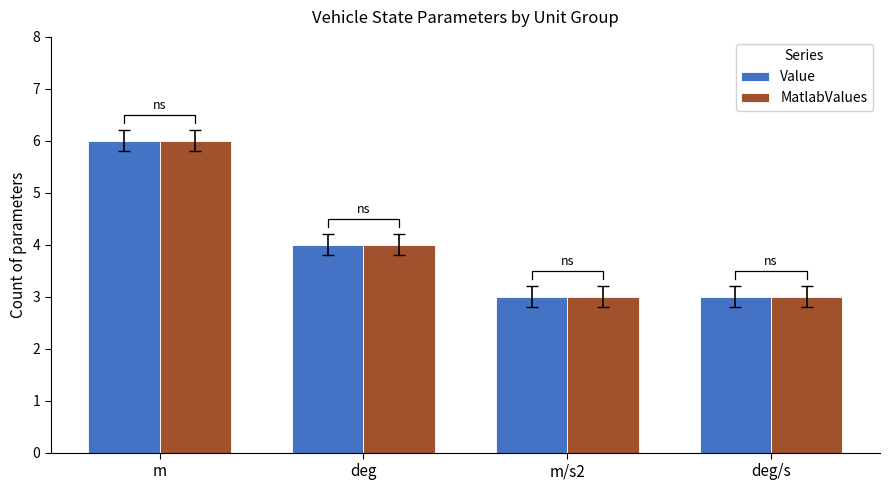

Rank the categories by Value value from lowest to highest.

m/s2, deg/s, deg, m